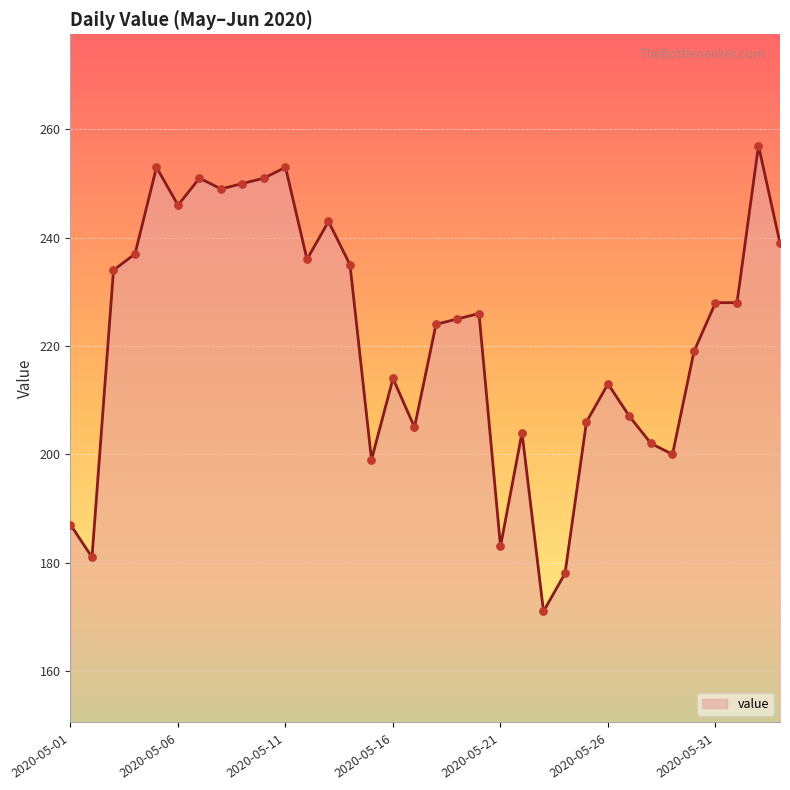

Which has a higher value, 2020-05-18 or 2020-05-02?

2020-05-18